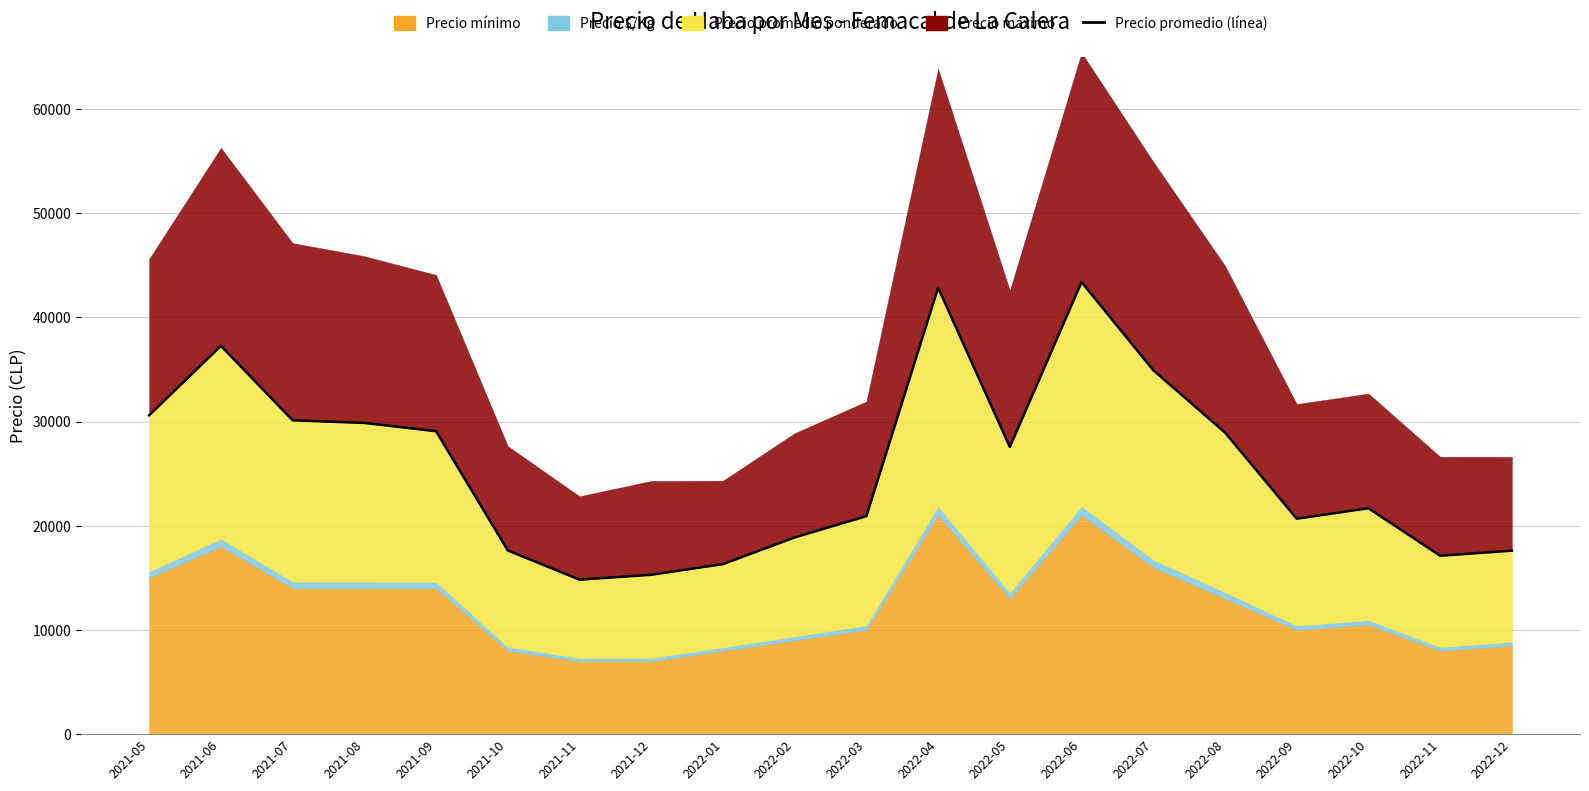

What is the change in value from 2022-03 to 2022-09?

-244